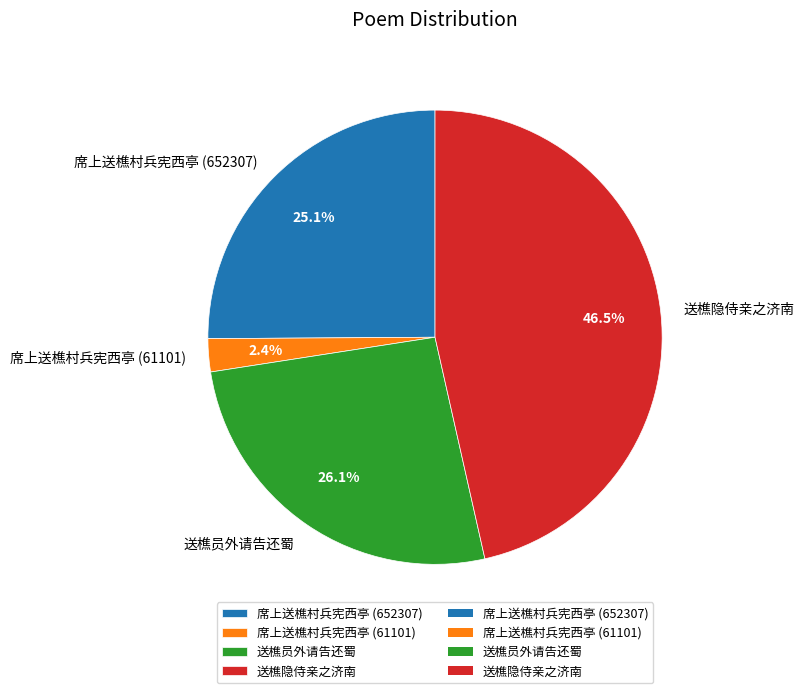

What is the largest slice in the pie chart?

送樵隐侍亲之济南